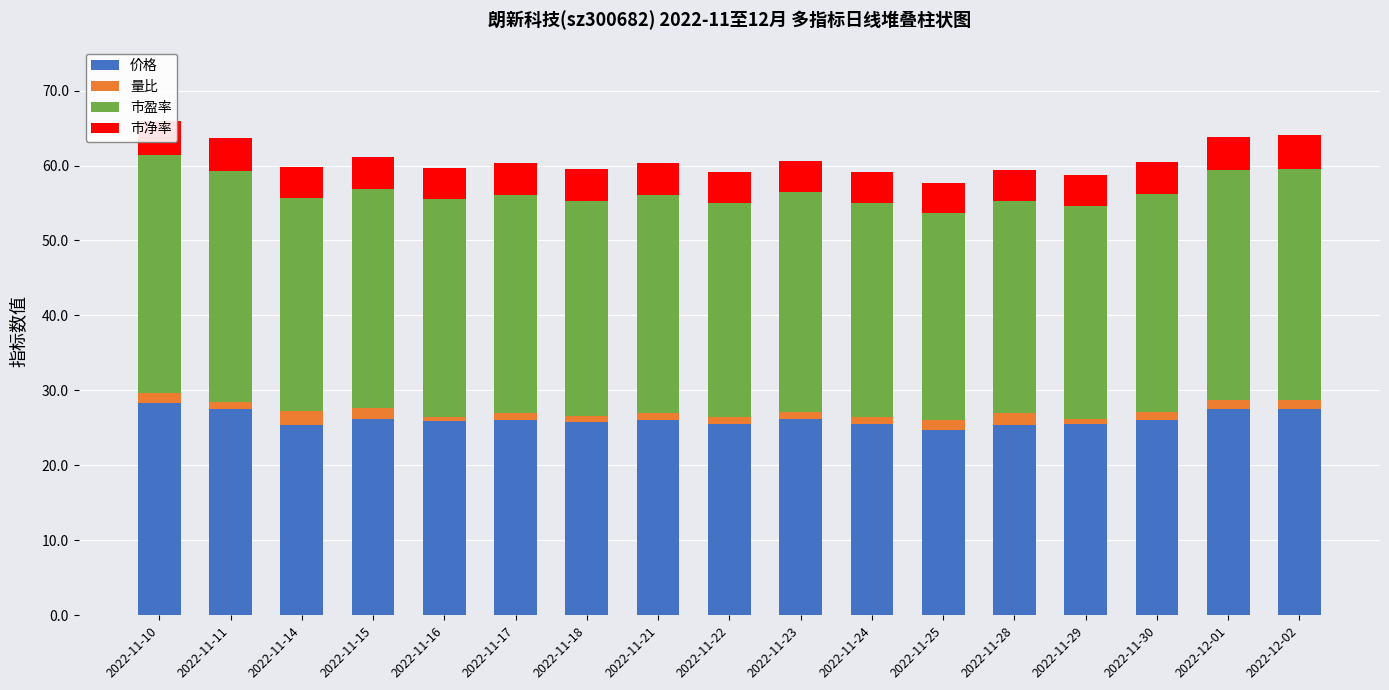

Which has a higher value, 2022-11-11 or 2022-11-28?

2022-11-11